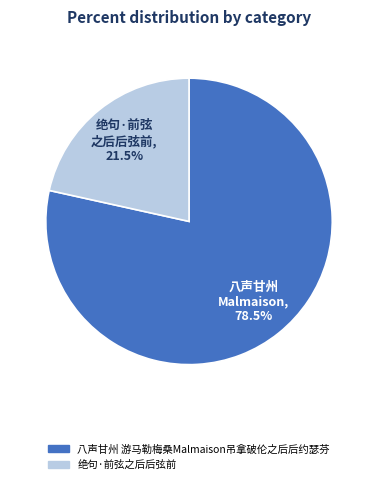

Which category accounts for the majority?

八声甘州 游马勒梅桑Malmaison吊拿破伦之后后约瑟芬